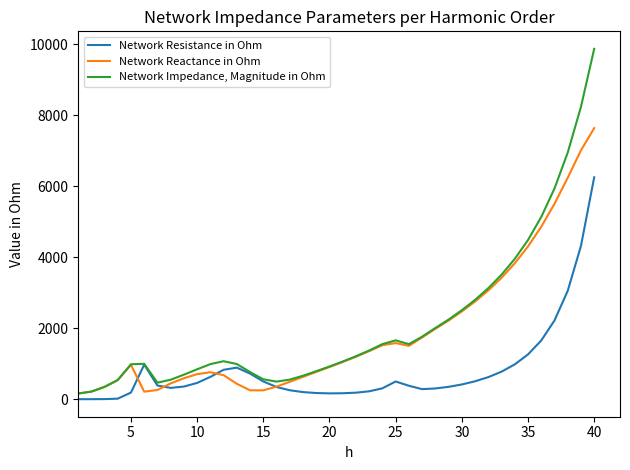

Which series has the widest spread of values?

Network Impedance, Magnitude in Ohm